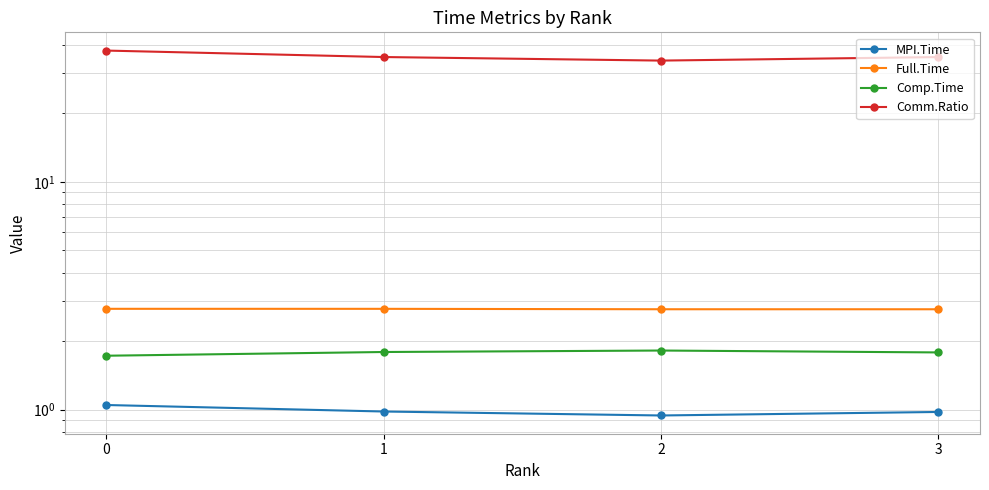

Reading left to right, what are all the values shown in this chart?

MPI.Time: 0=1.0	1=1.0	2=0.9	3=1.0
Full.Time: 0=2.8	1=2.8	2=2.8	3=2.8
Comp.Time: 0=1.7	1=1.8	2=1.8	3=1.8
Comm.Ratio: 0=37.8	1=35.4	2=34.1	3=35.4